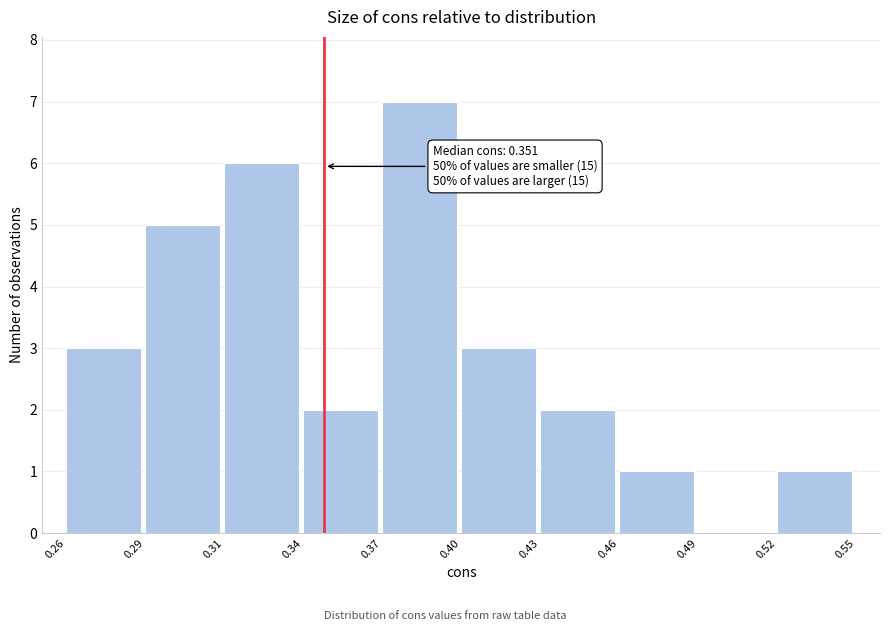

Reading right to left, extract all data points from this chart.

0.52=1	0.49=0	0.46=1	0.43=2	0.40=3	0.37=7	0.34=2	0.31=6	0.29=5	0.26=3